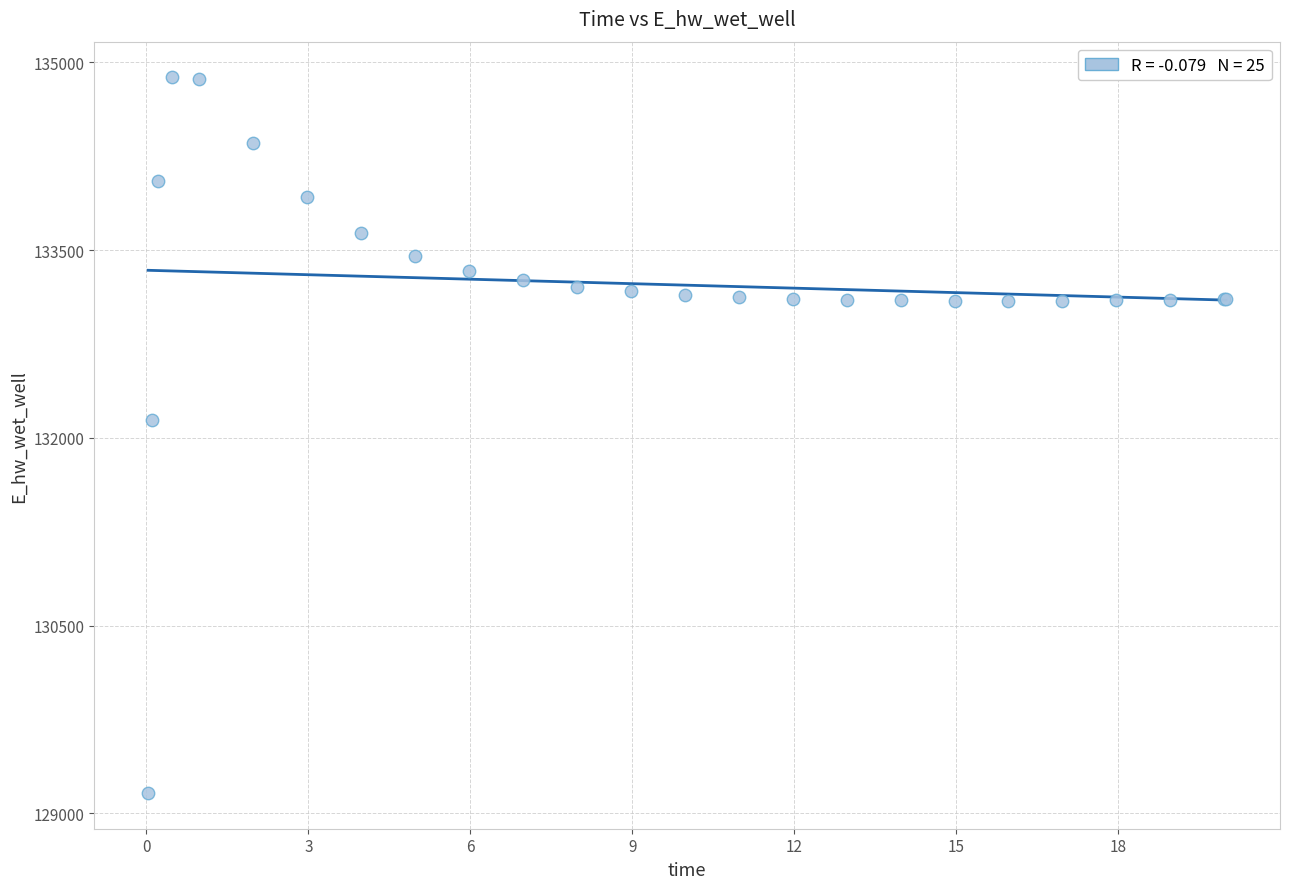

What Y value in the scatter plot is closest to 132021?

132146.1